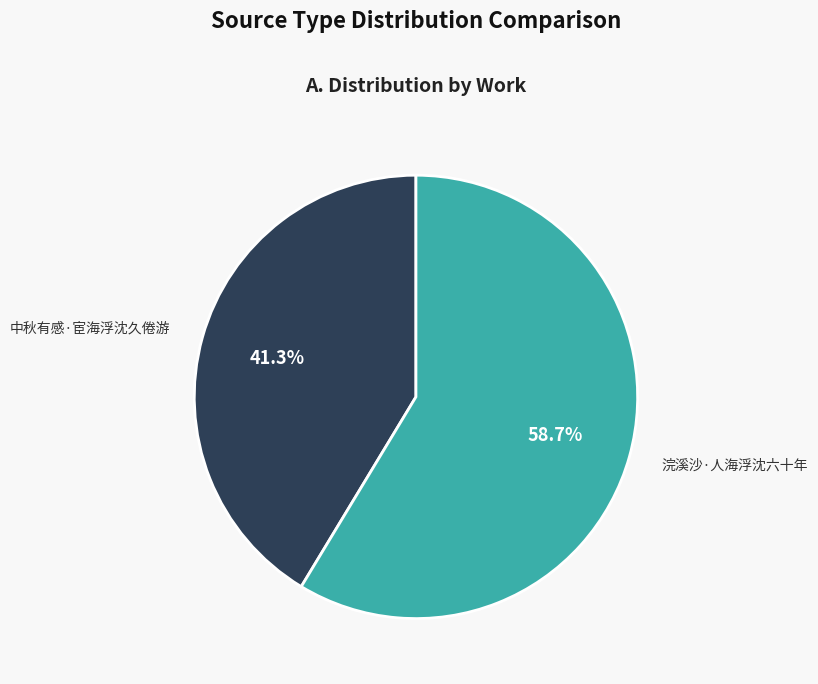

Do 中秋有感·宦海浮沈久倦游 and 浣溪沙·人海浮沈六十年 together represent more than half of the pie?

Yes